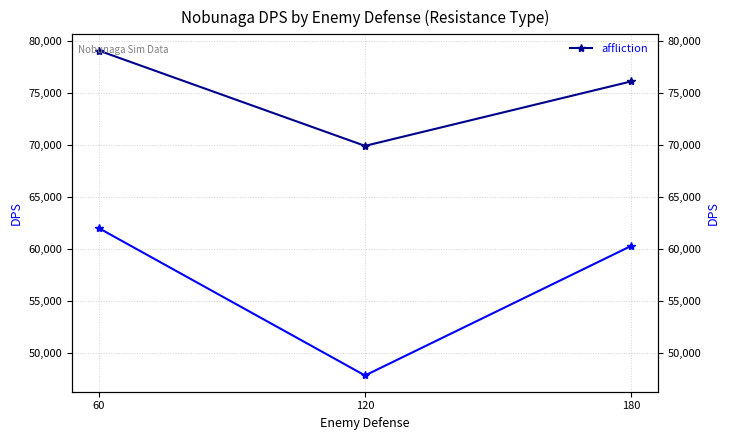

What is the average value?

75048